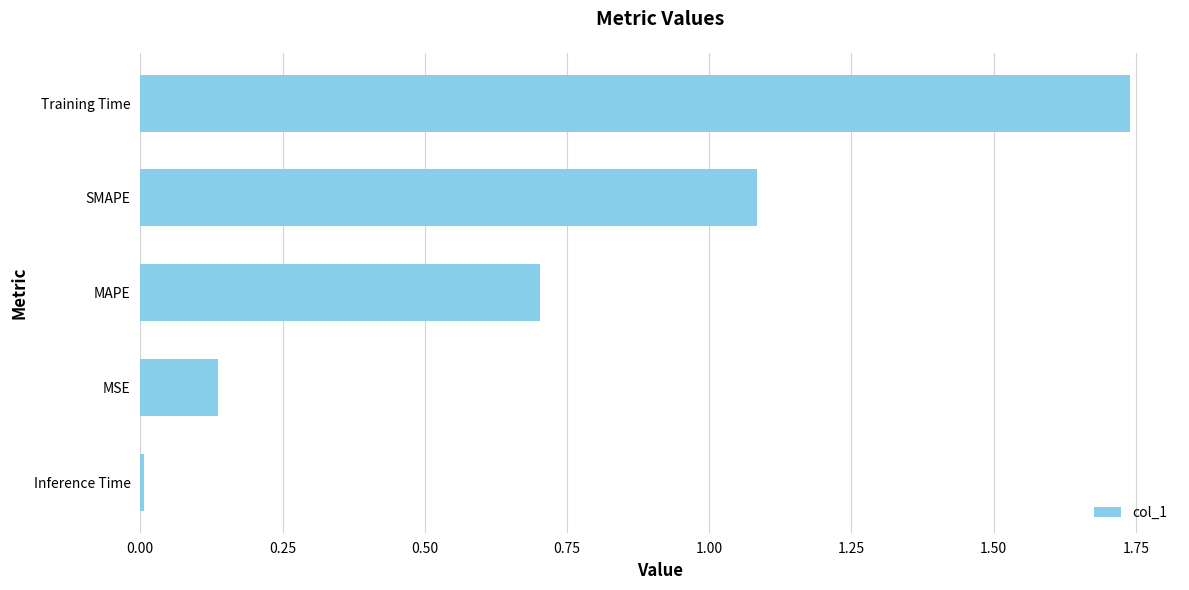

What is the sum of the values at MSE and MAPE?

0.8